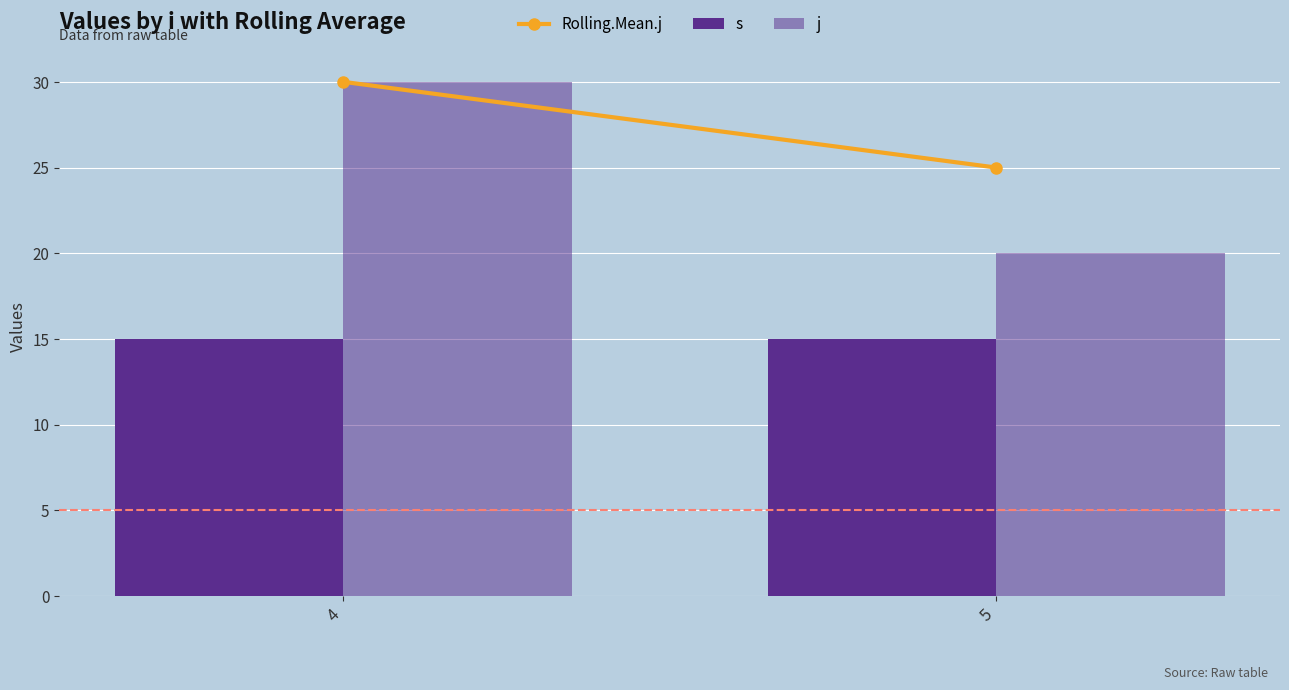

What is the sum of all s values?

30